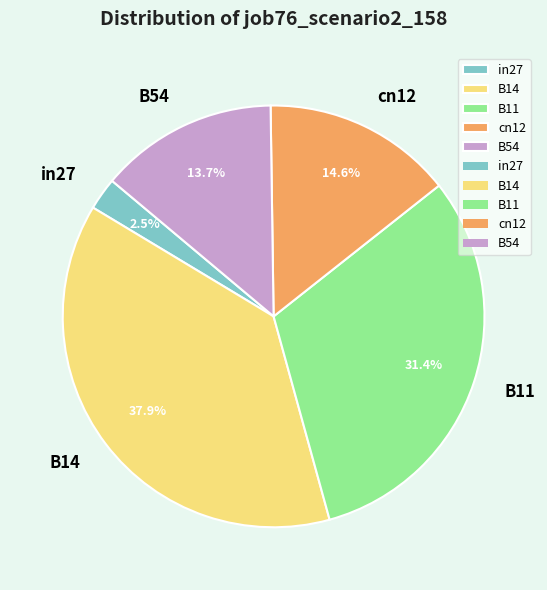

Combined, do in27 and cn12 account for over 50%?

No